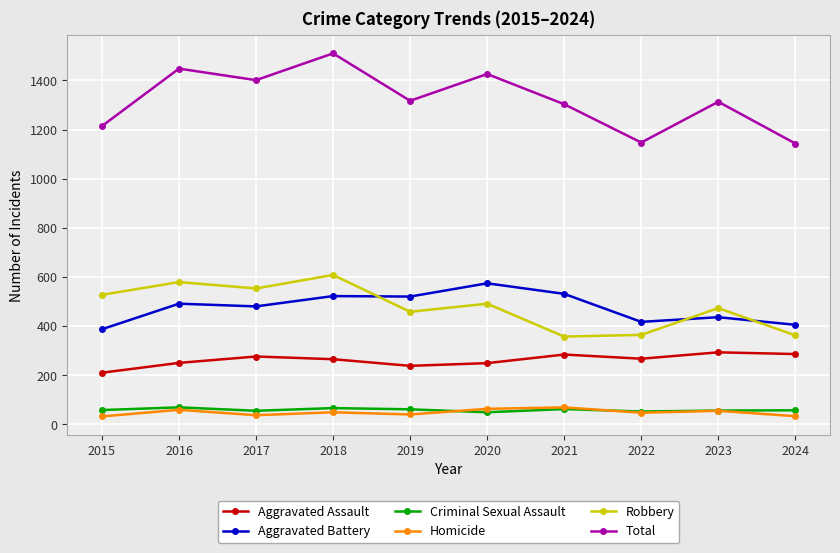

Where is the first local maximum for Homicide?

2016